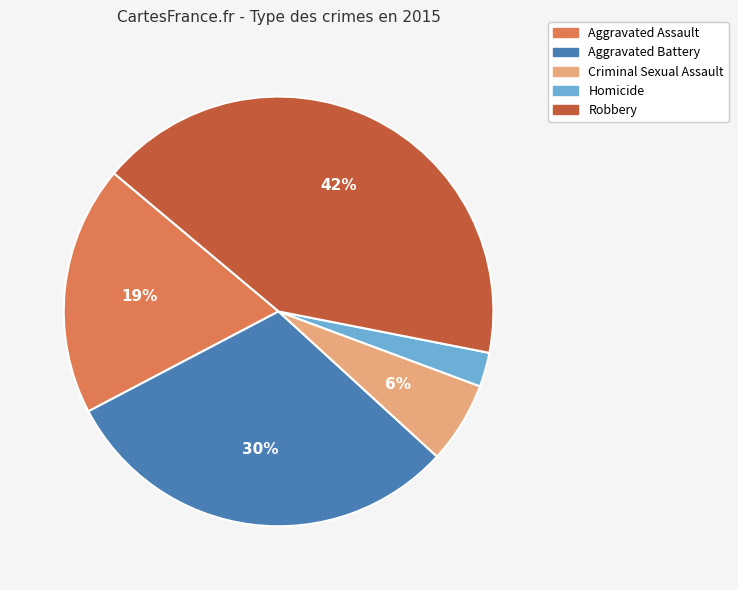

Is the sum of Aggravated Assault and Criminal Sexual Assault greater than half?

No